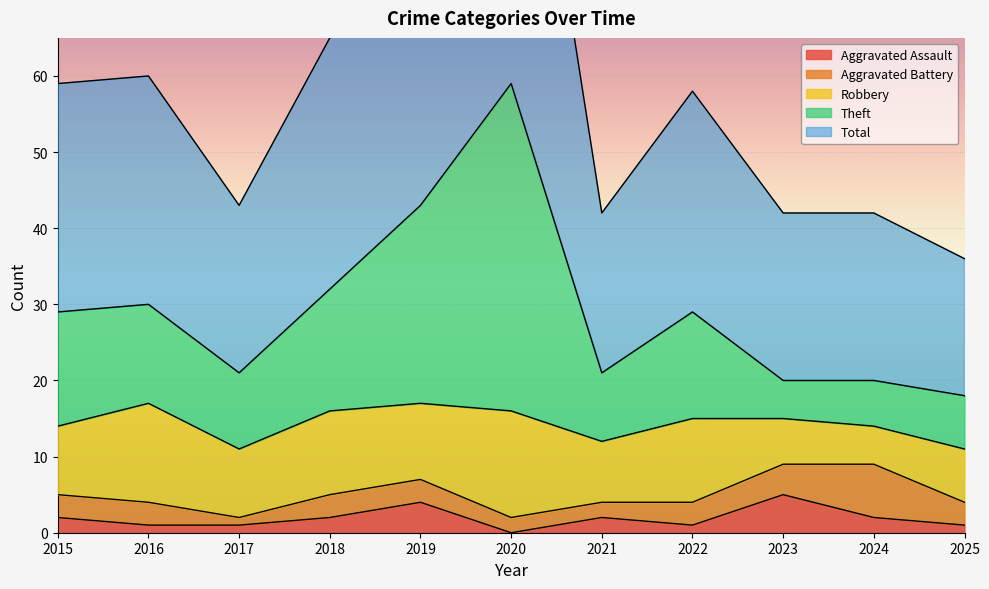

The Aggravated Assault series shows 7 at 2019. True or false?

False